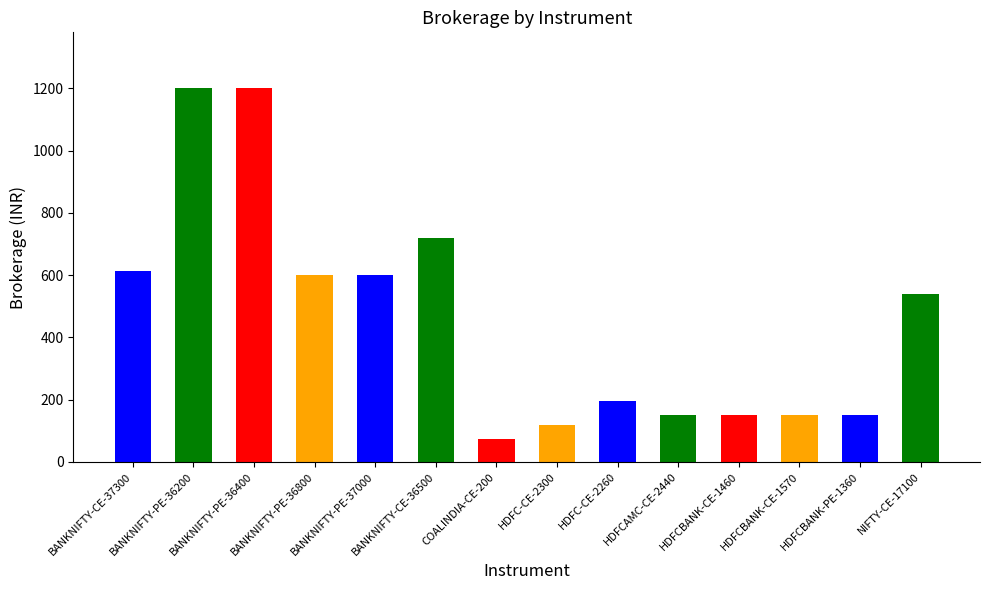

Are the bars grouped side by side (vs. stacked)?

No